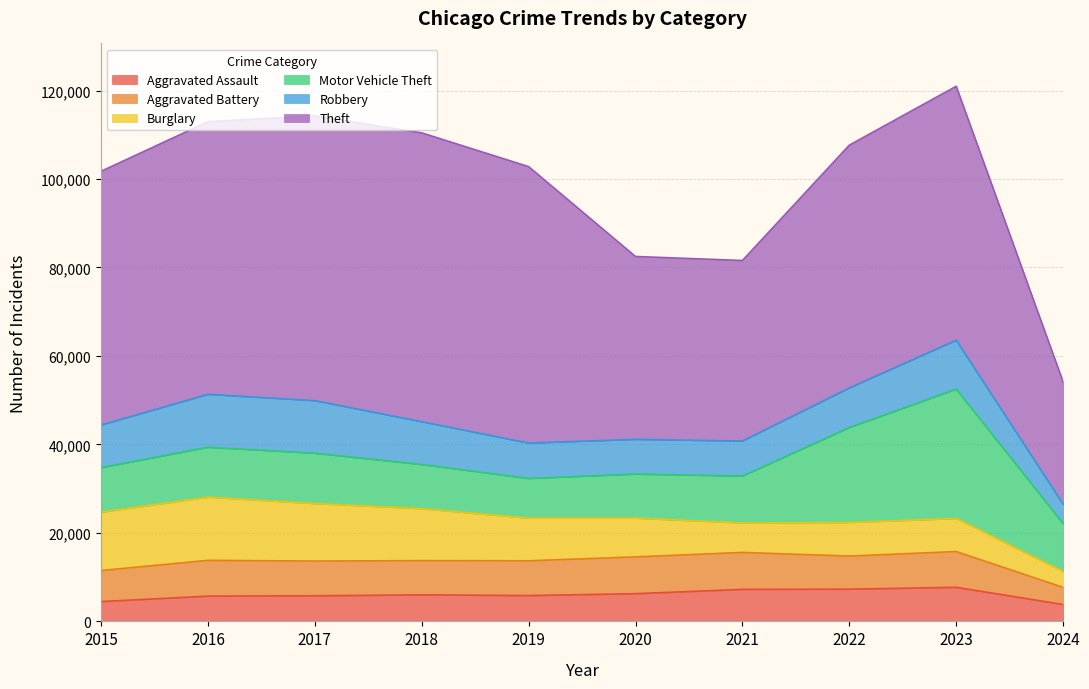

List the labels in order of Theft value, largest first.

2018, 2017, 2019, 2016, 2023, 2015, 2022, 2020, 2021, 2024